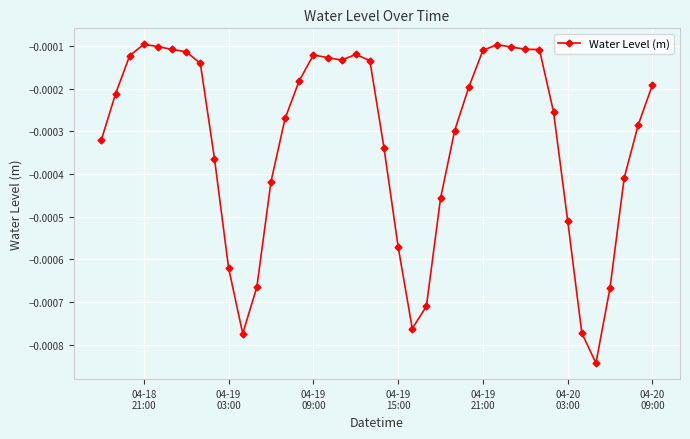

How many lines are shown in the chart?

1